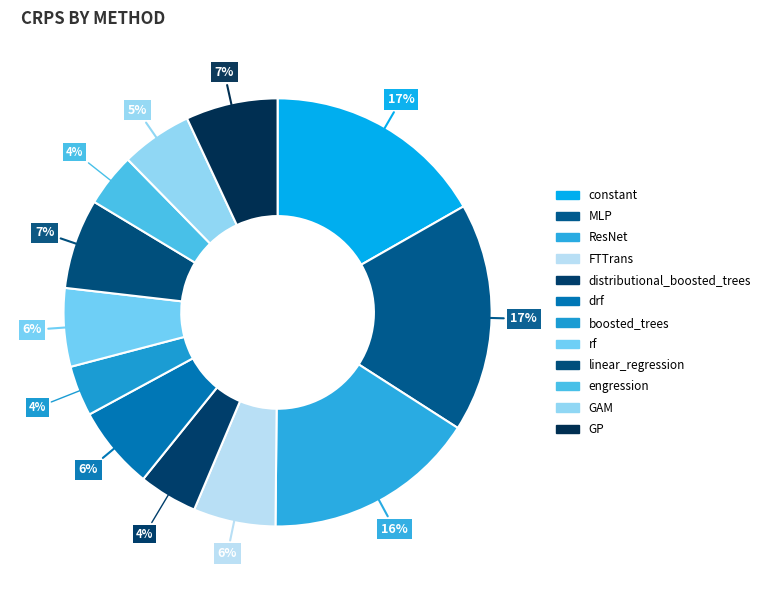

Count the number of slices in the pie.

12